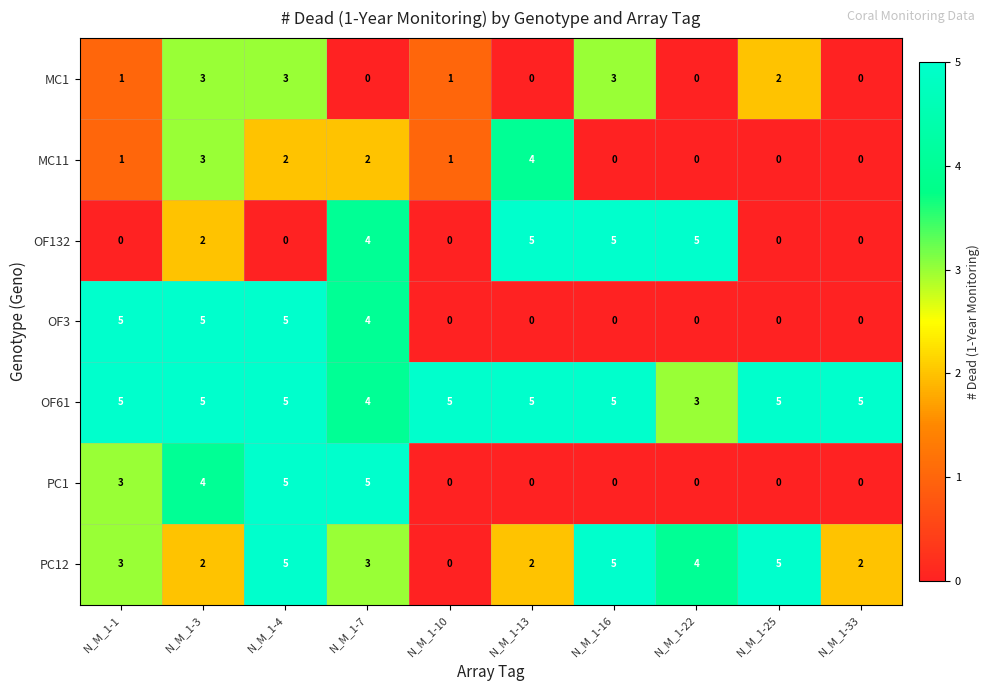

How many data points in OF3 are above 0?

4